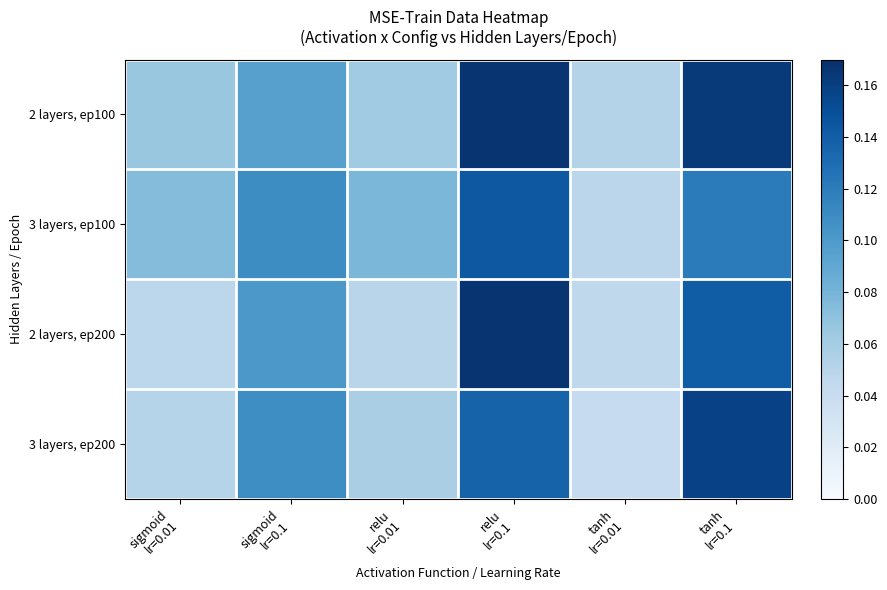

Which series changed the most between sigmoid lr=0.1 and tanh lr=0.1?

2 layers, ep100